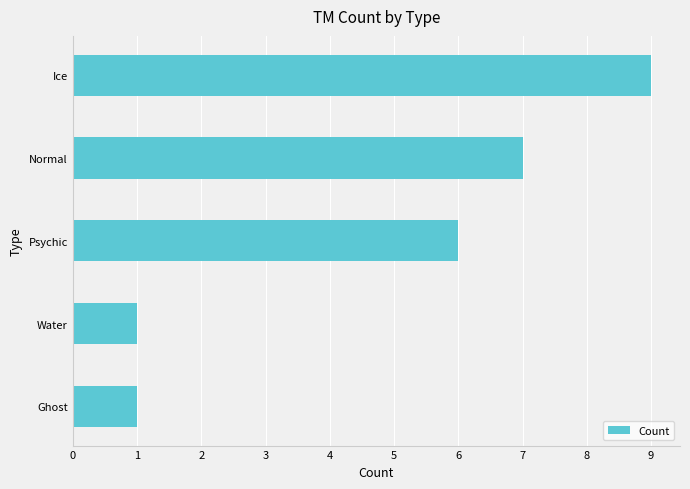

How many data points are less than 6?

2